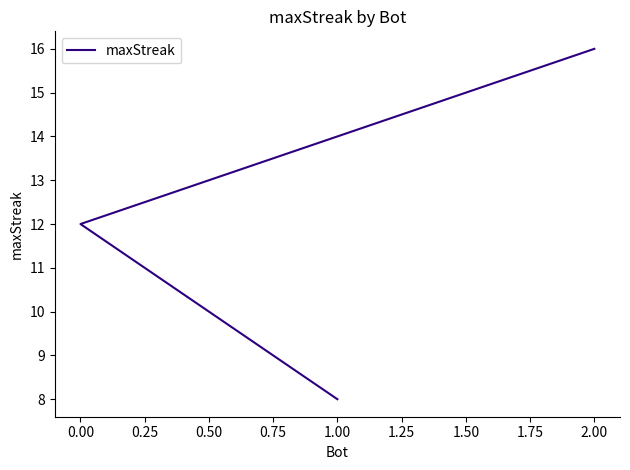

How many lines are shown in the chart?

1